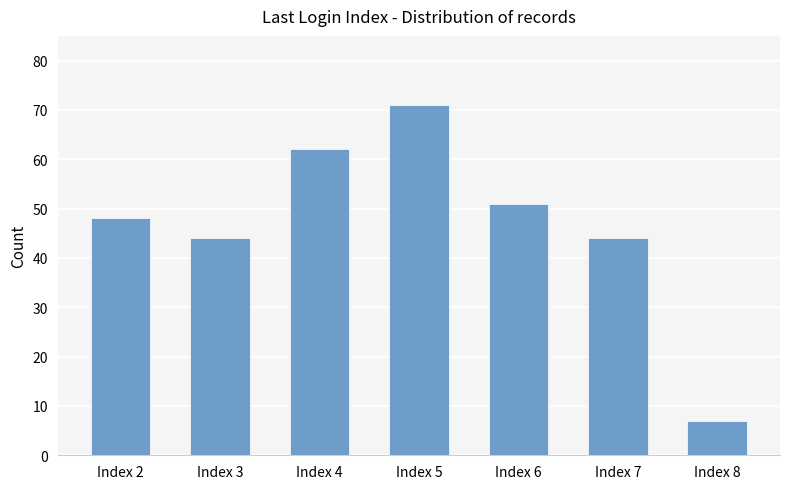

Read the value at Index 5, to the nearest 5.

70